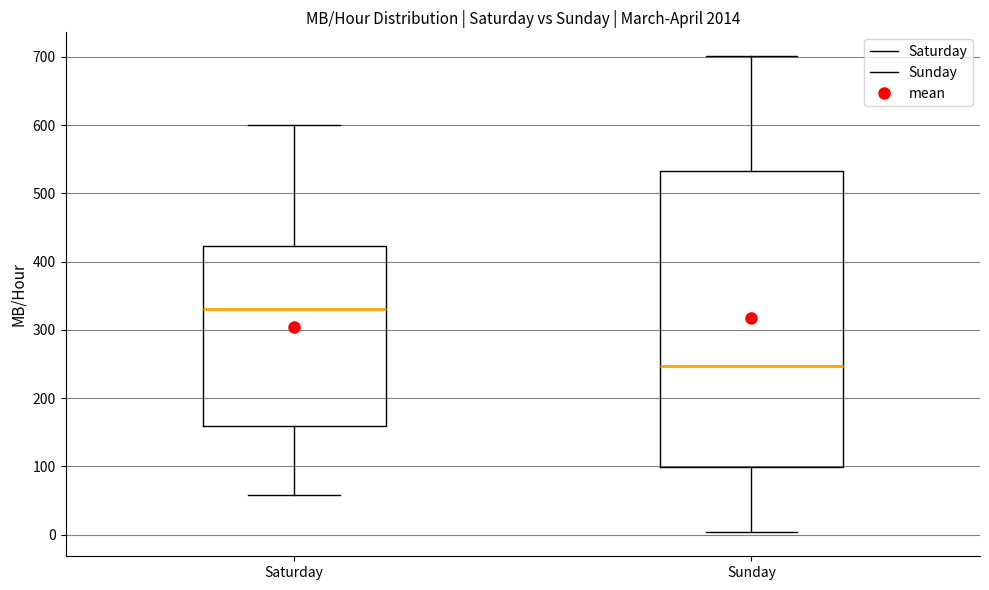

Which box is the tallest, from its lower edge to its upper edge?

Sunday